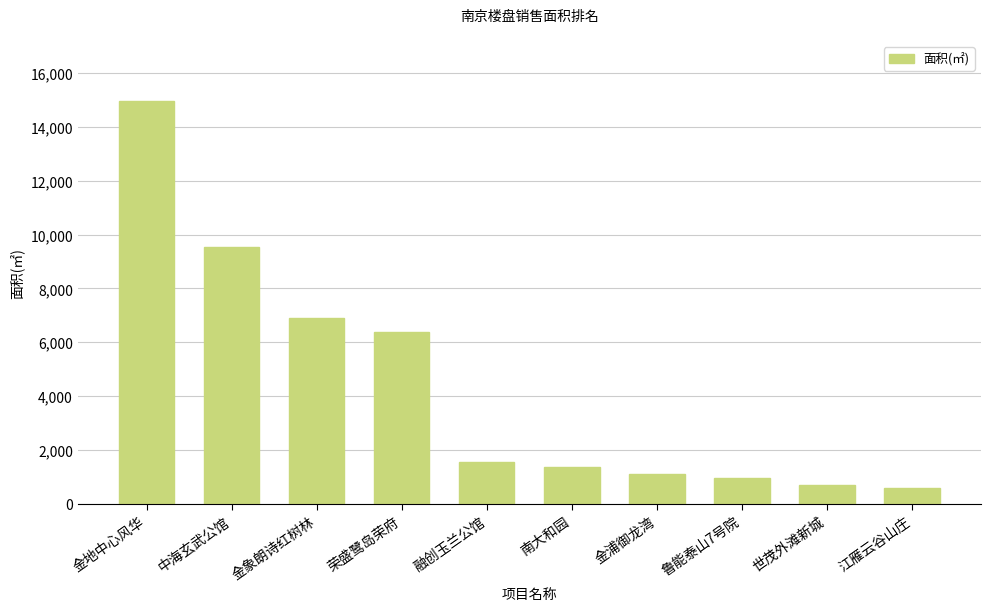

What is the value of the 1st bar from the left?

14949.6